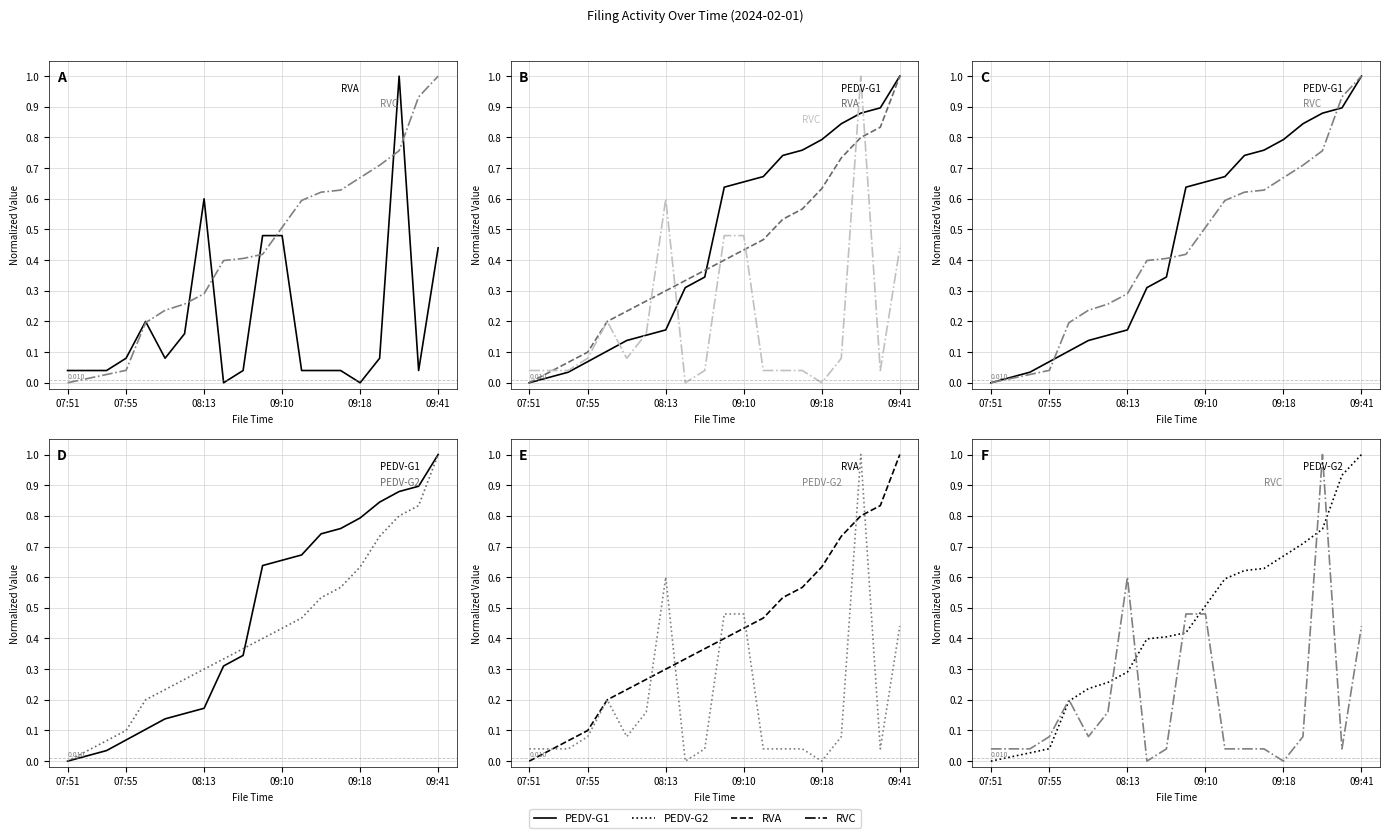

Reading right to left, extract all data points from this chart.

RVA: 1.0	0.8	0.8	0.7	0.6	0.6	0.5	0.5	0.4	0.4	0.4	0.3	0.3	0.3	0.2	0.2	0.1	0.1	0.0	0.0
RVC: 0.4	0.0	1.0	0.1	0.0	0.0	0.0	0.0	0.5	0.5	0.0	0.0	0.6	0.2	0.1	0.2	0.1	0.0	0.0	0.0
PEDV-G1: 1.0	0.9	0.9	0.8	0.8	0.8	0.7	0.7	0.7	0.6	0.3	0.3	0.2	0.2	0.1	0.1	0.1	0.0	0.0	0.0
PEDV-G2: 1.0	0.9	0.8	0.7	0.7	0.6	0.6	0.6	0.5	0.4	0.4	0.4	0.3	0.3	0.2	0.2	0.0	0.0	0.0	0.0